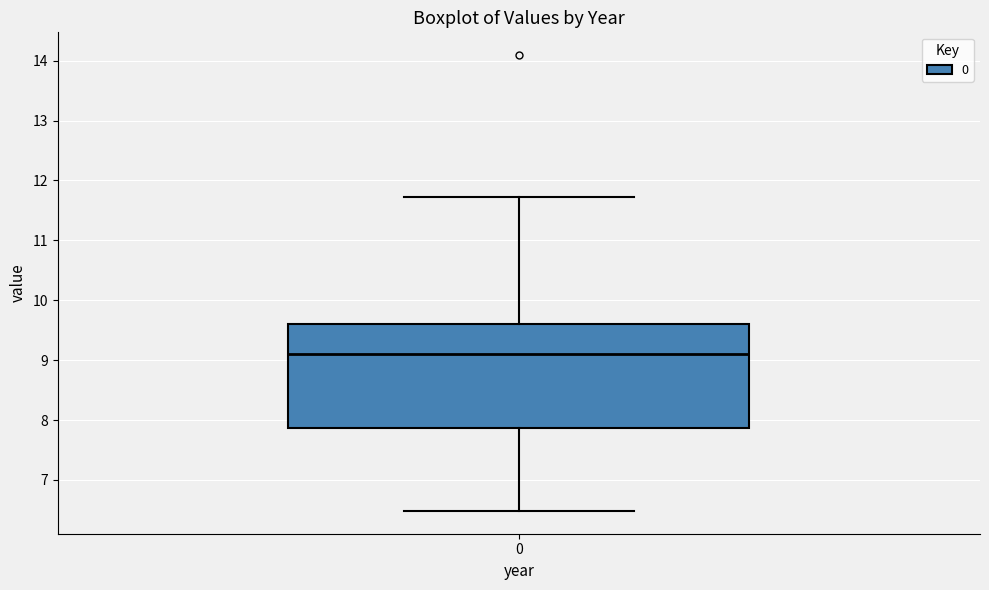

Where does the upper whisker of the box at x = 0 end on the y-axis? The values are not printed on the chart, so give them approximately, as read against the axis.

11.7